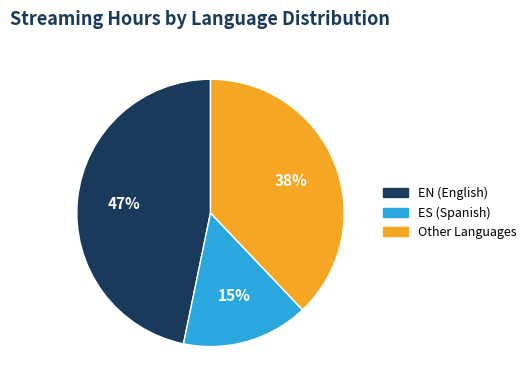

To the nearest percent, what is the average slice percentage?

33%